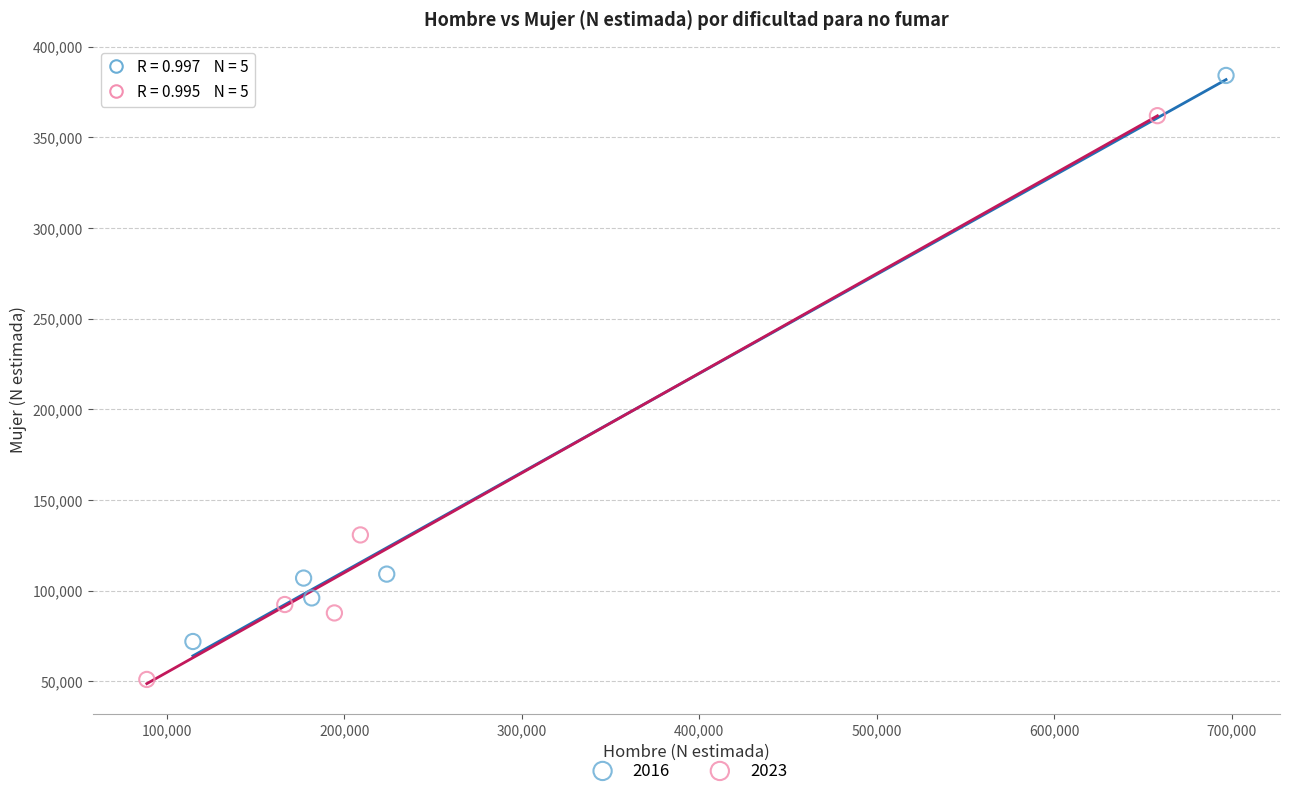

Which series contains the highest Y value?

2016